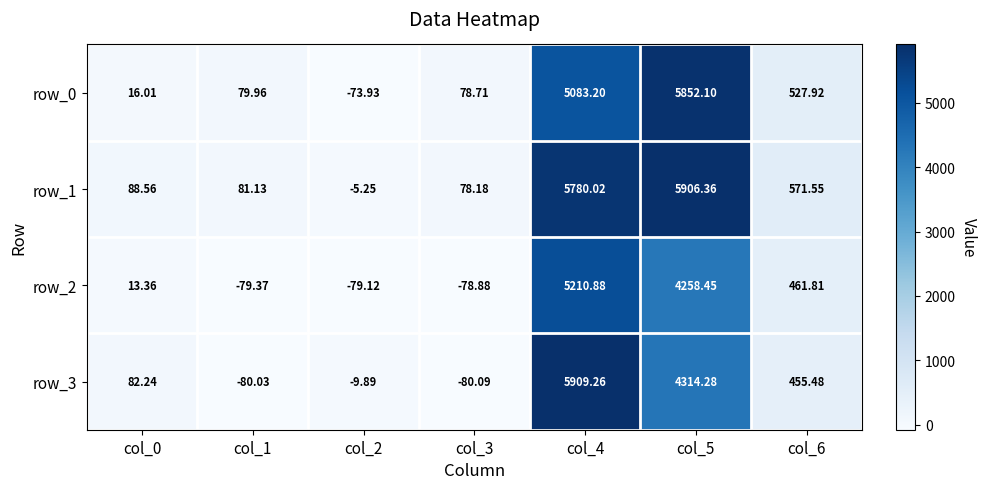

Is the value of row_3 at col_6 greater than the value of row_1 at col_0?

Yes